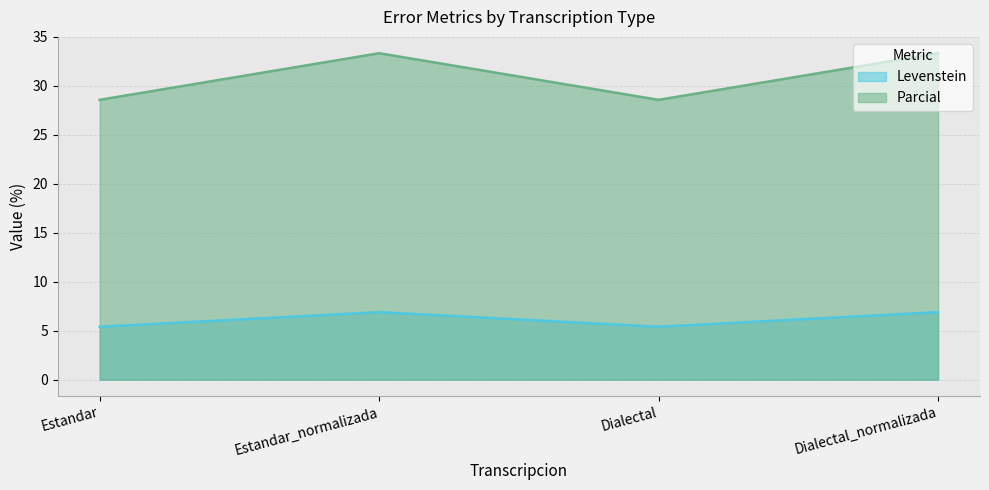

At which label does Parcial reach its minimum?

Estandar